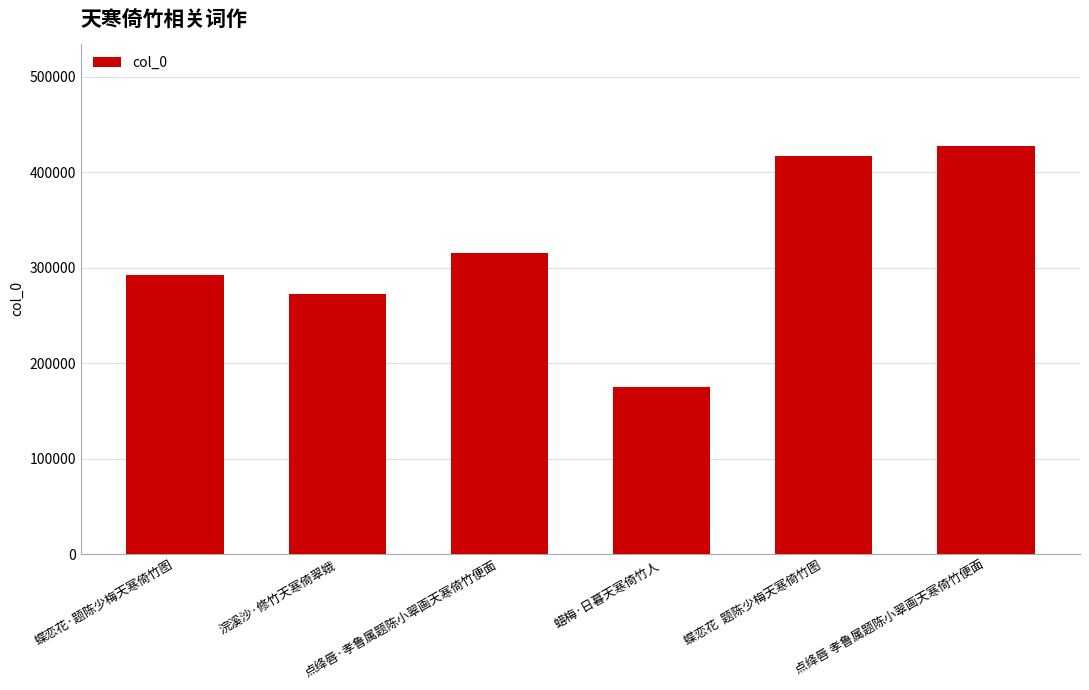

What value does the data have at 蝶恋花·题陈少梅天寒倚竹图?

291873